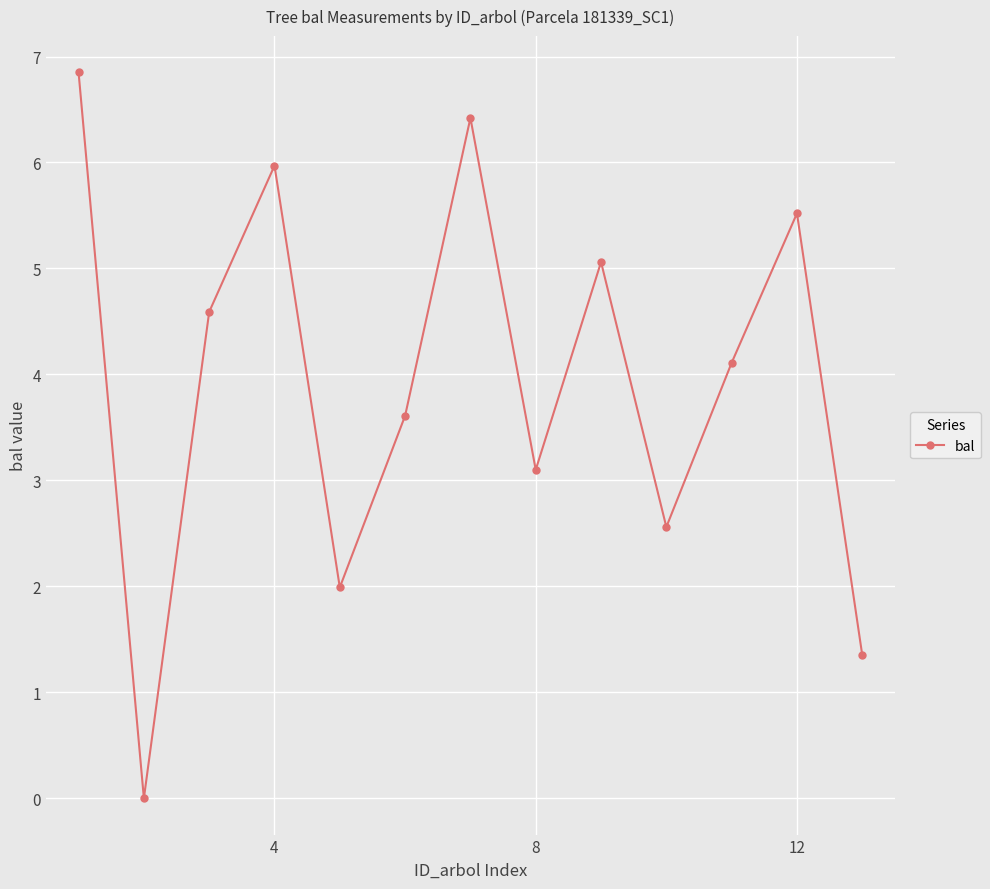

What is the average value?

3.9